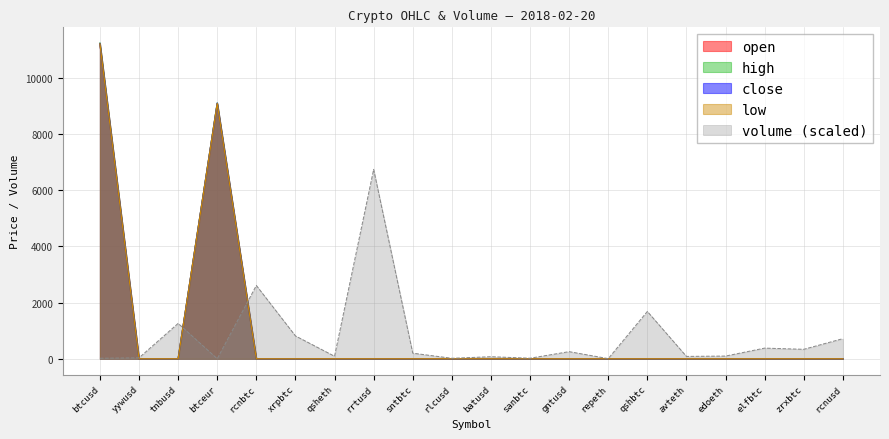

Which category has the highest value in the open series?

btcusd